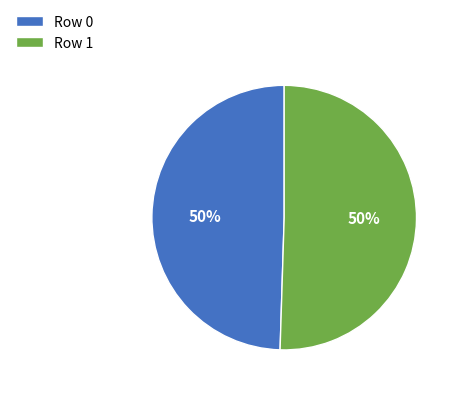

True or false: Row 0 accounts for 50% of the total.

True